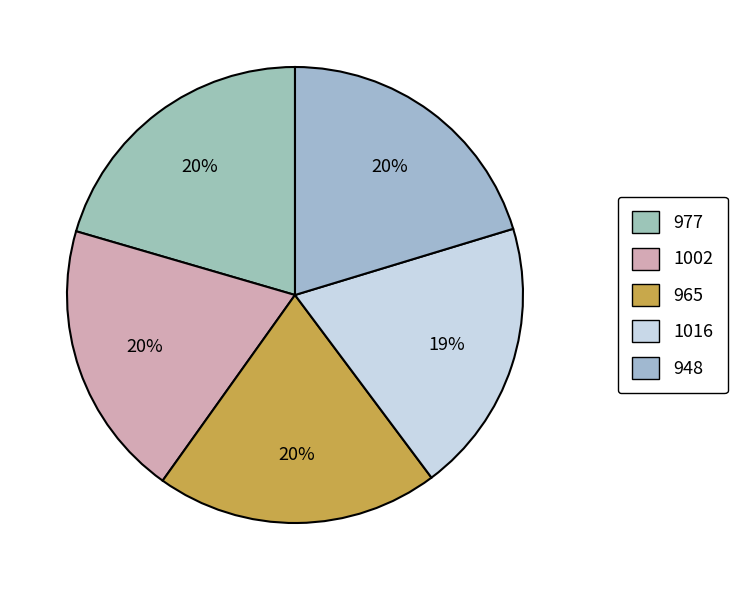

Is the sum of 1002 and 977 greater than half?

No